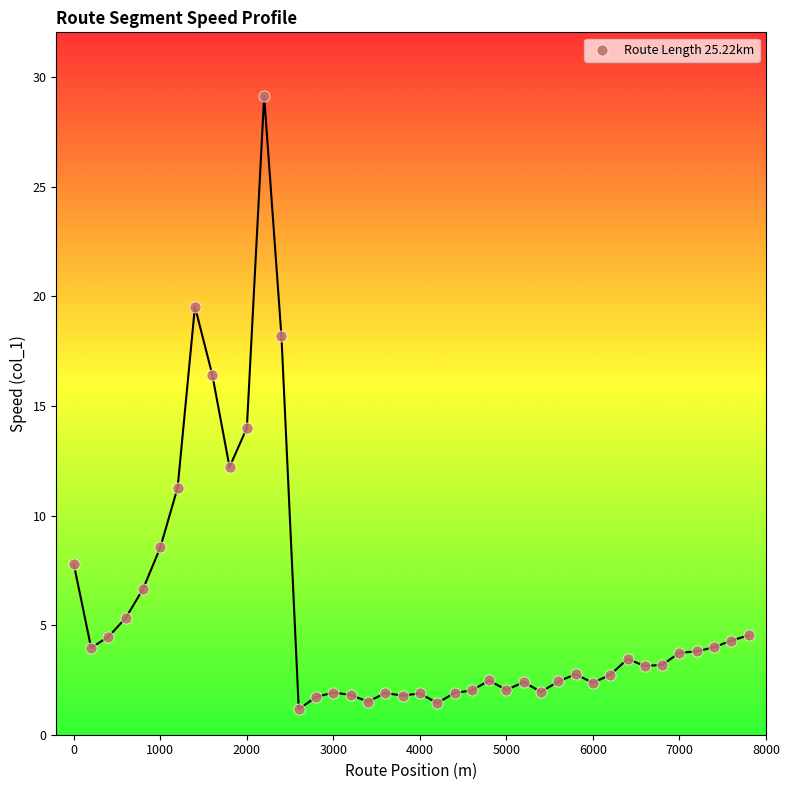

What Y value in the scatter plot is closest to 15?

14.0